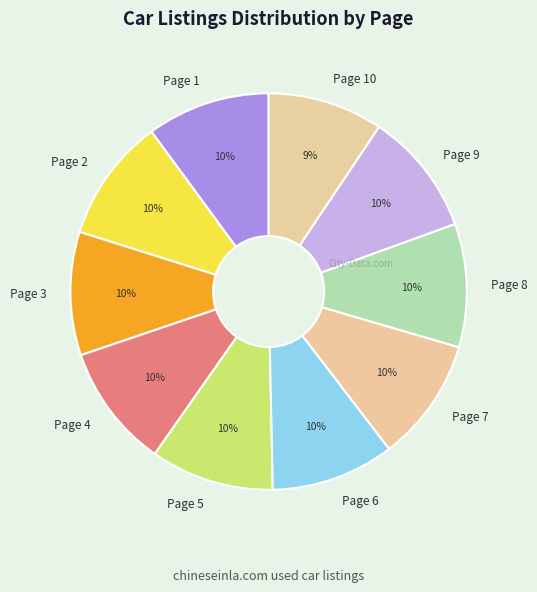

Does Page 6 account for over 50% of the chart?

No